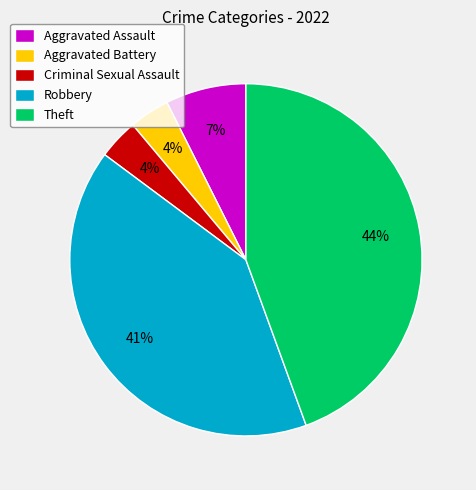

Which has a higher value, Aggravated Assault or Criminal Sexual Assault?

Aggravated Assault